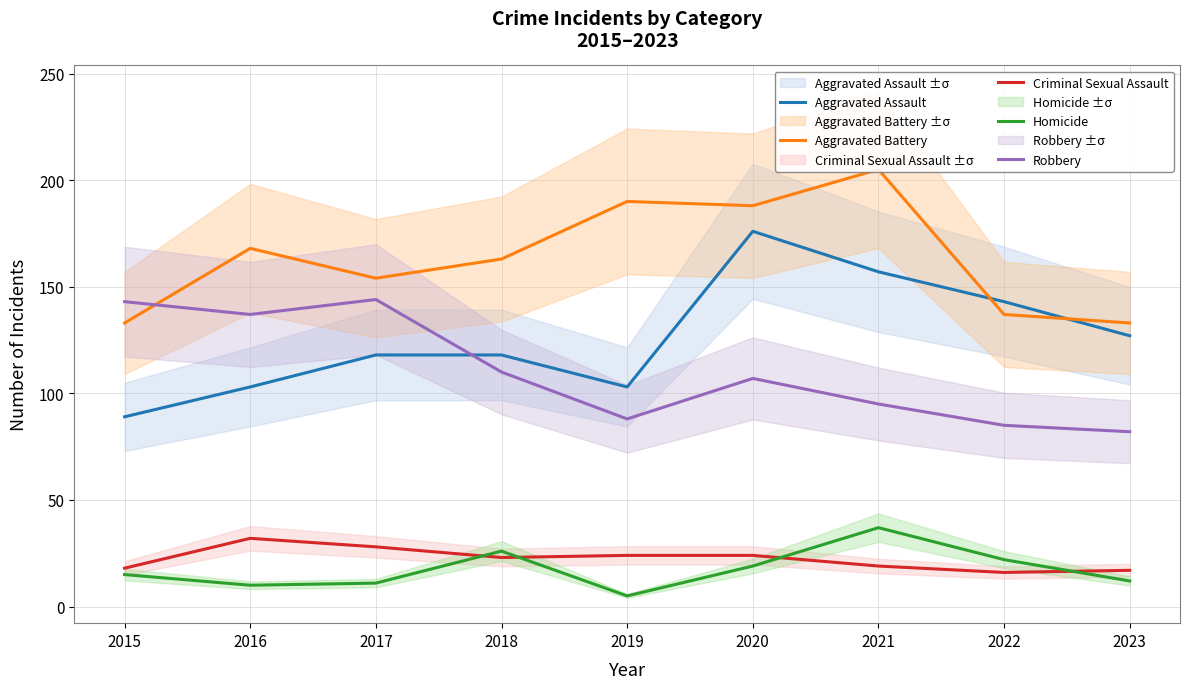

At which category is the sum across all series the highest?

2020